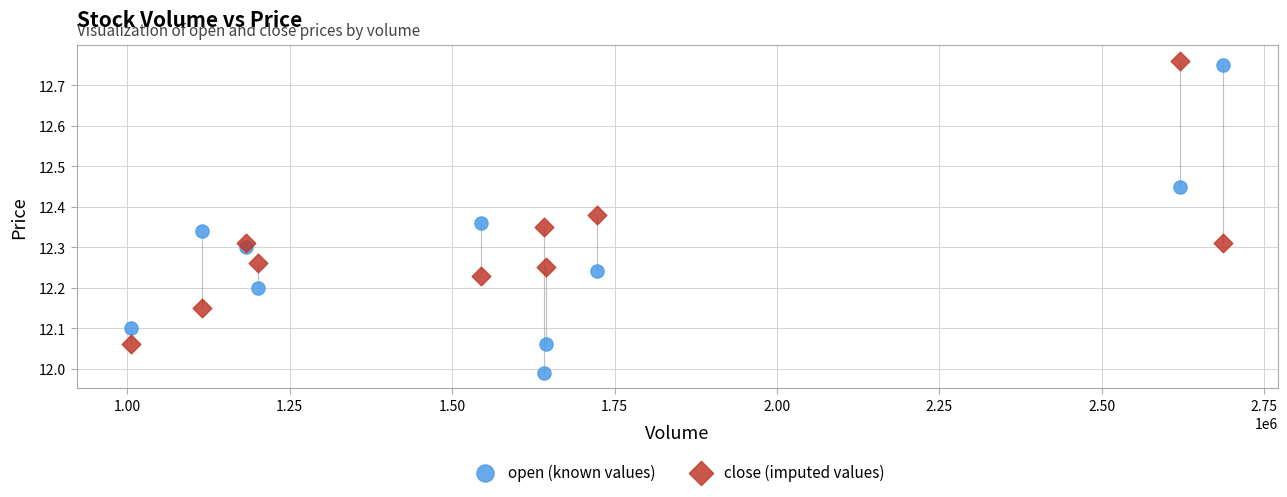

Across all data points, what is the range of X values (max minus min)?

1680100.0